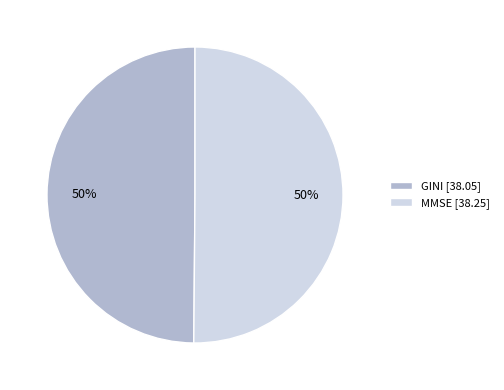

Is it true that GINI [38.05] is 50% of the pie?

True